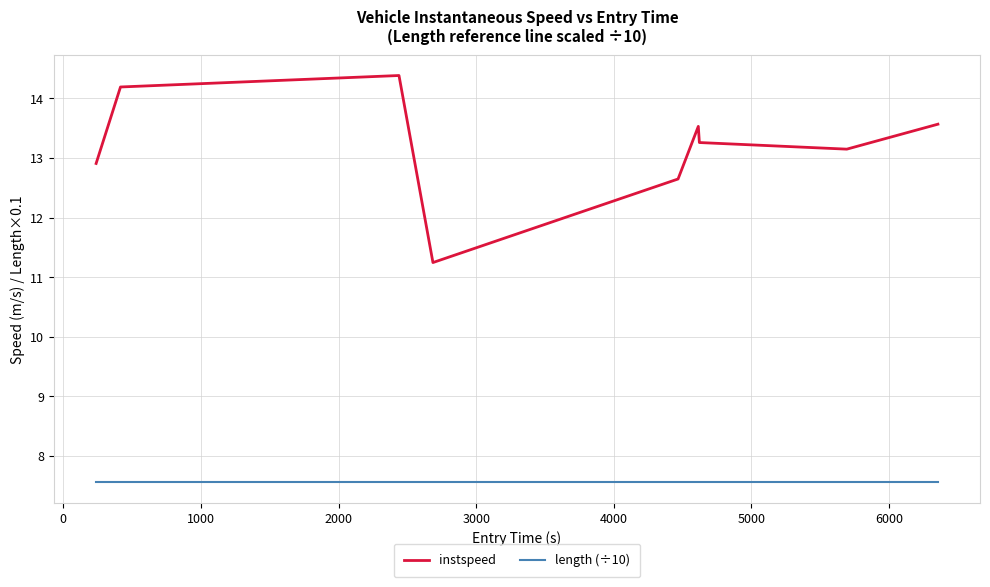

What is the lowest value of the instspeed series?

11.2